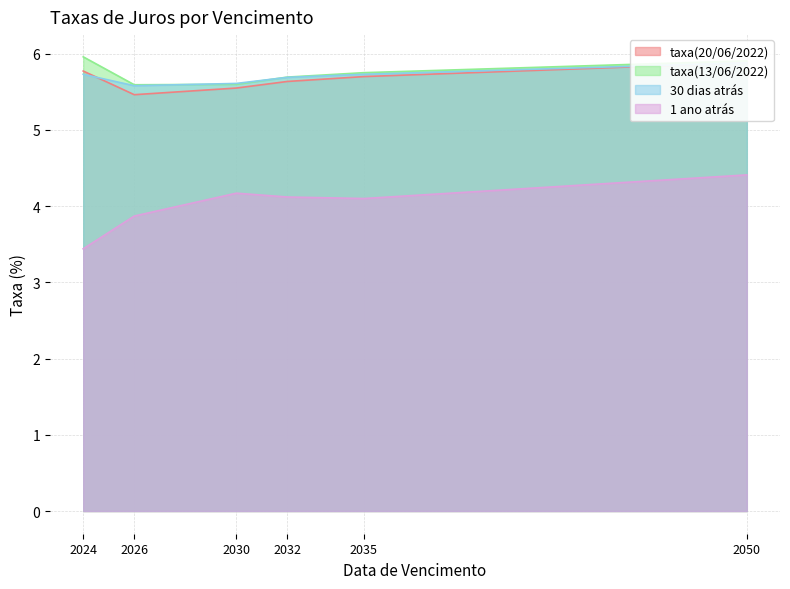

At how many categories does at least one series exceed 4?

6